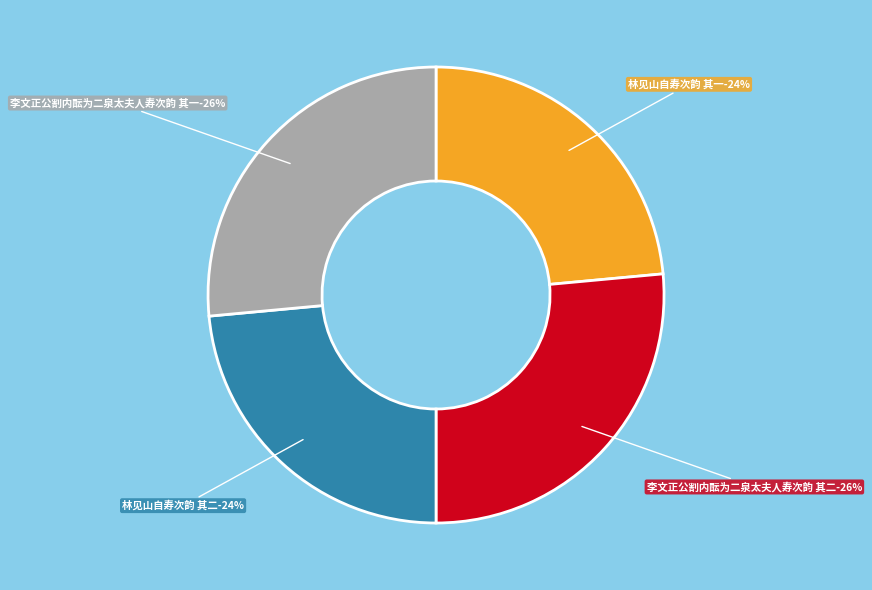

What is the largest slice in the pie chart?

李文正公割内酝为二泉太夫人寿次韵 其二